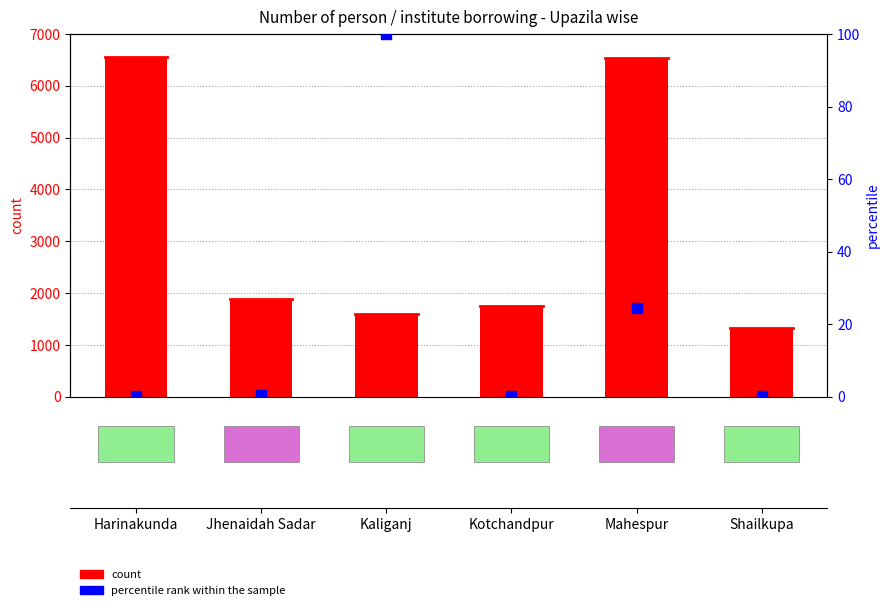

Which series has the largest Y range (max minus min)?

count